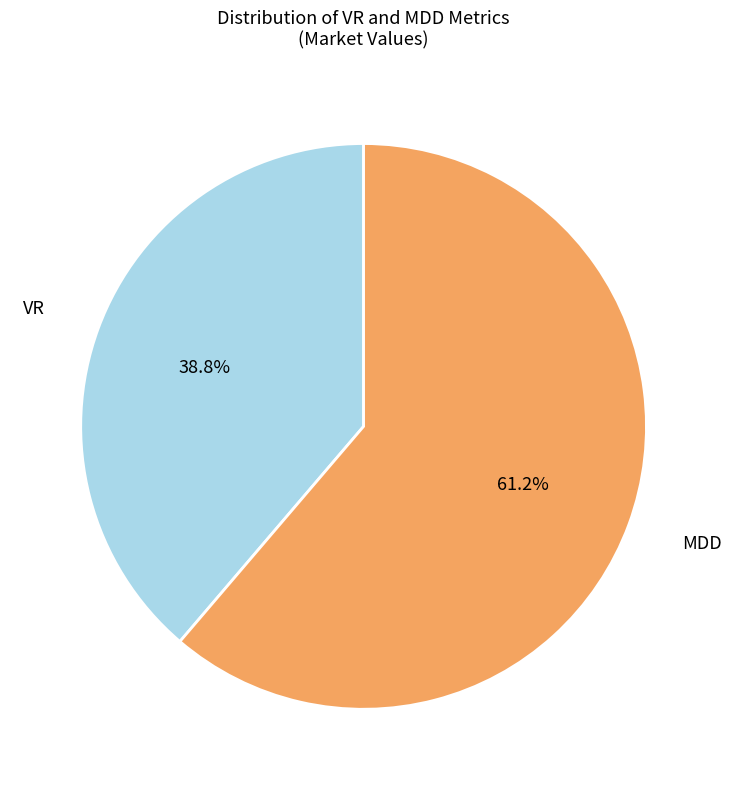

What is the majority slice?

MDD